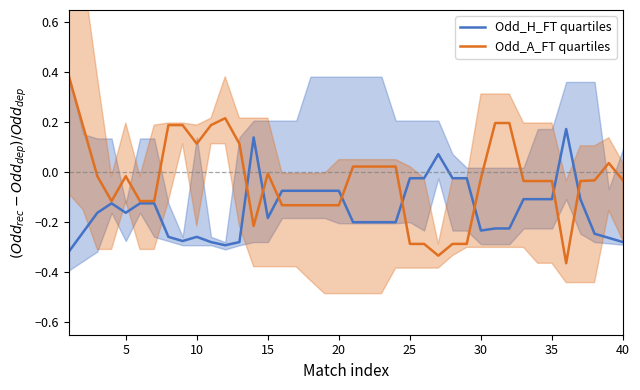

The Odd_H_FT quartiles series shows -0.1 at 15. True or false?

False